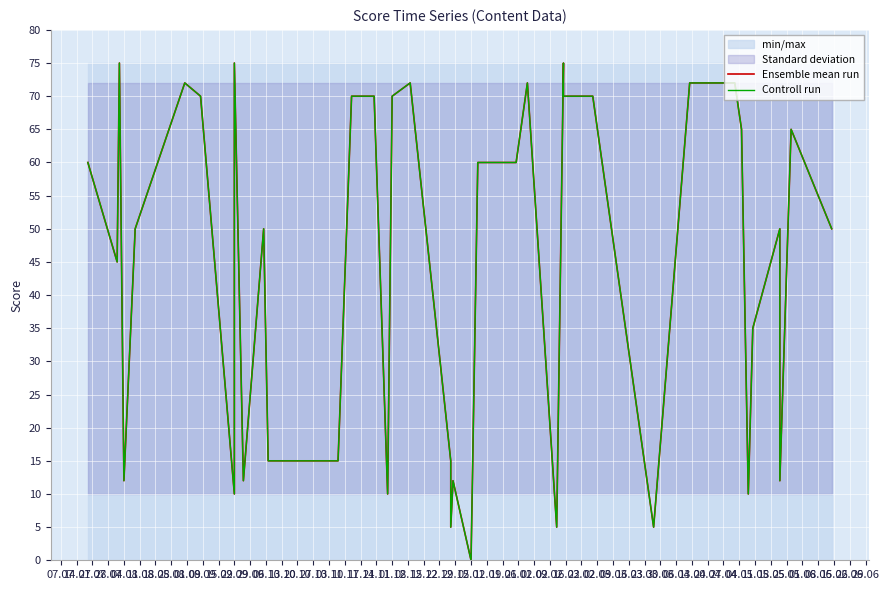

What are all the series names shown in the legend?

Ensemble mean run, Controll run